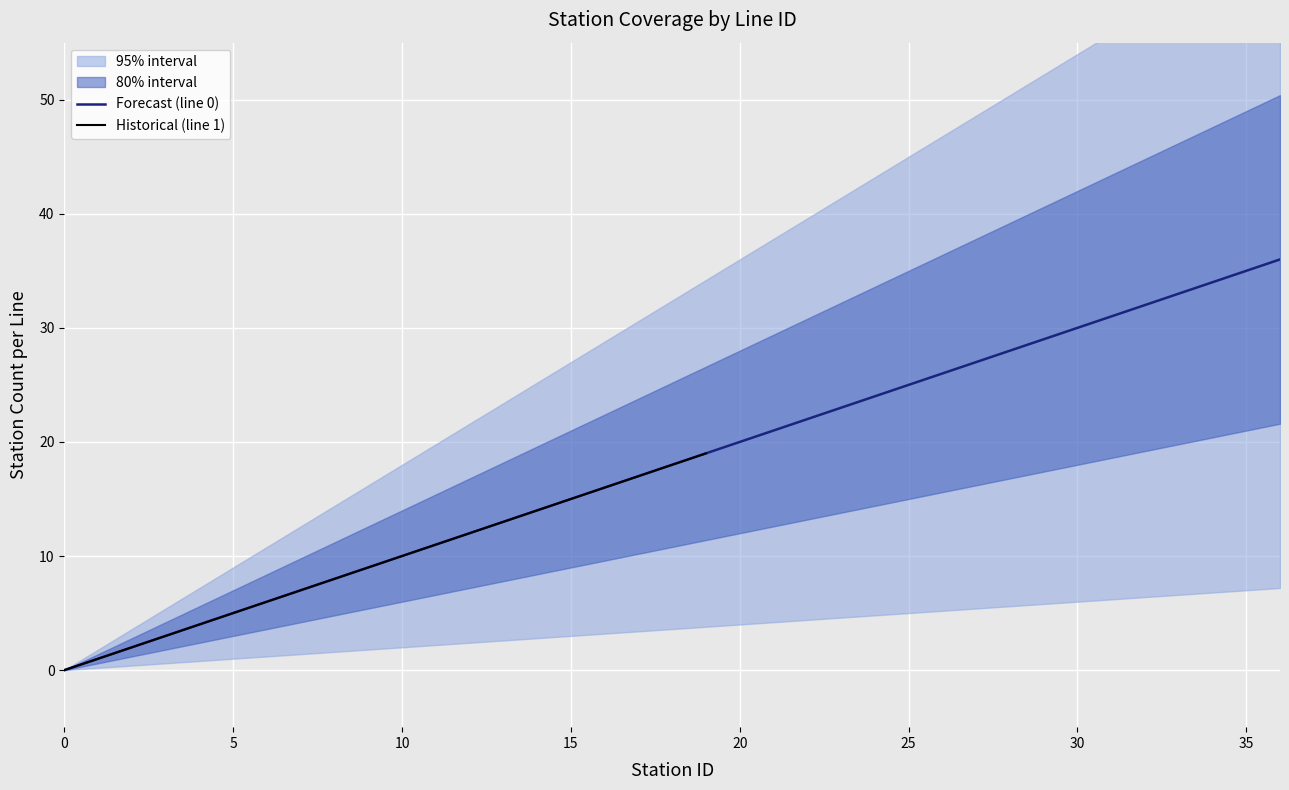

True or false: Forecast (line 0) has a value of 11 at 20.

False